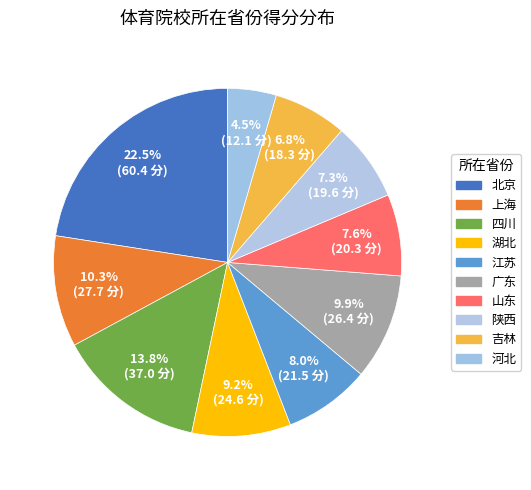

Does any single category account for the majority?

No